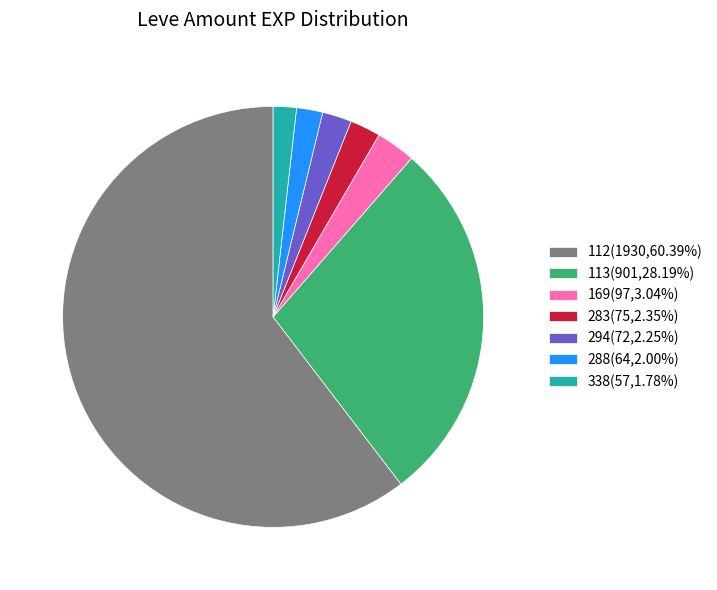

Is the sum of 112(1930,60.39%) and 169(97,3.04%) greater than half?

Yes